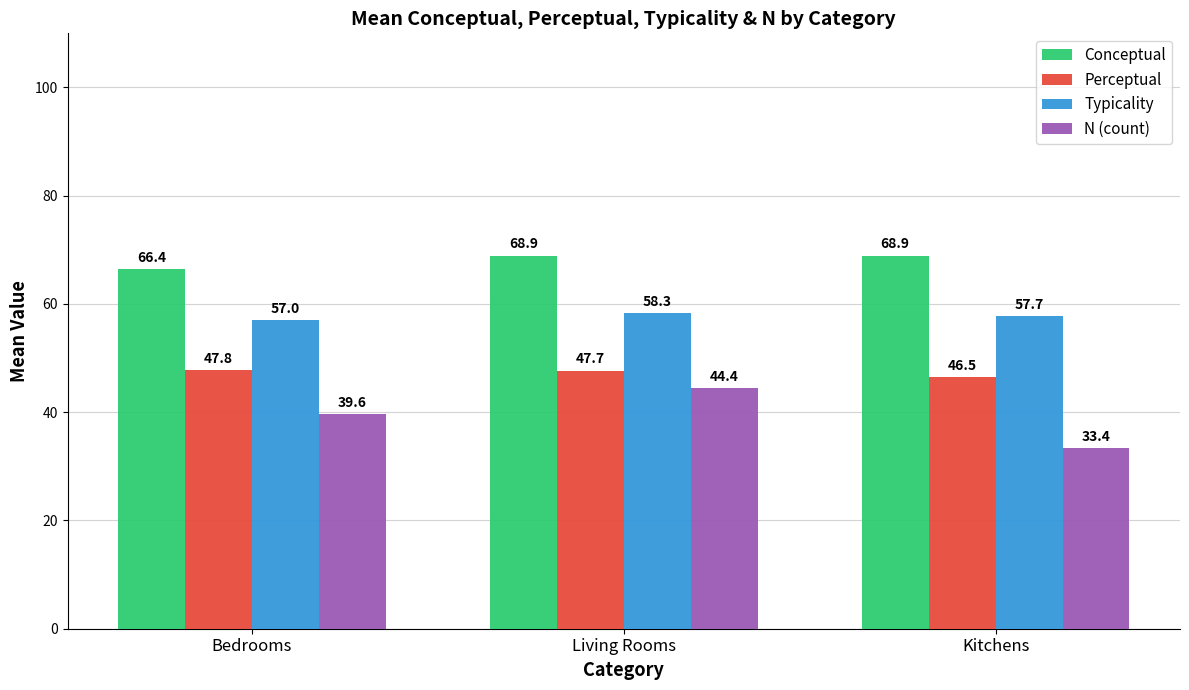

Where is Perceptual nearest to the value 47?

Kitchens